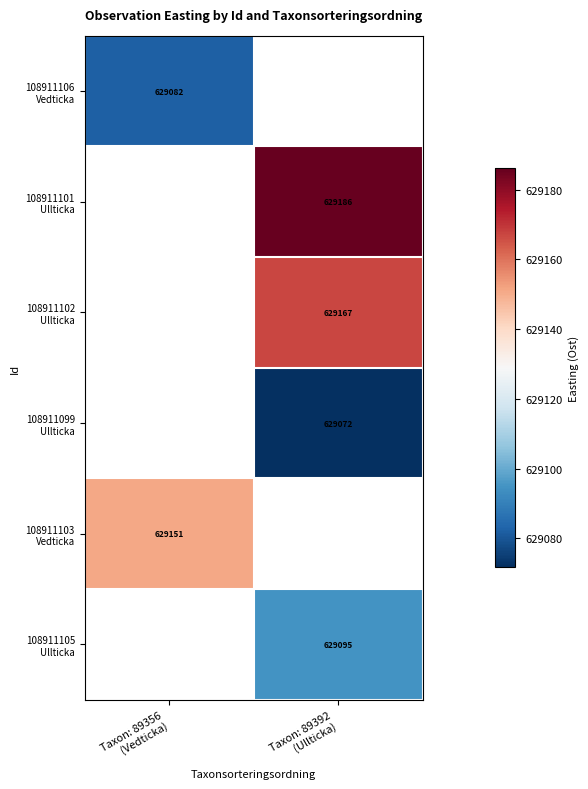

At which label does 108911105 Ullticka first exceed 629094?

Taxon: 89392 (Ullticka)